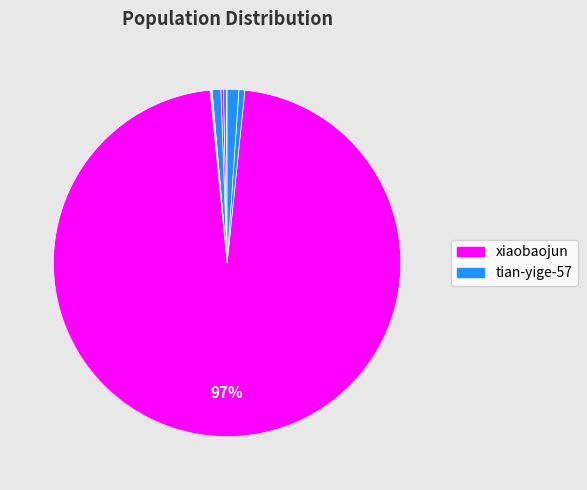

What is the largest slice in the pie chart?

xiaobaojun